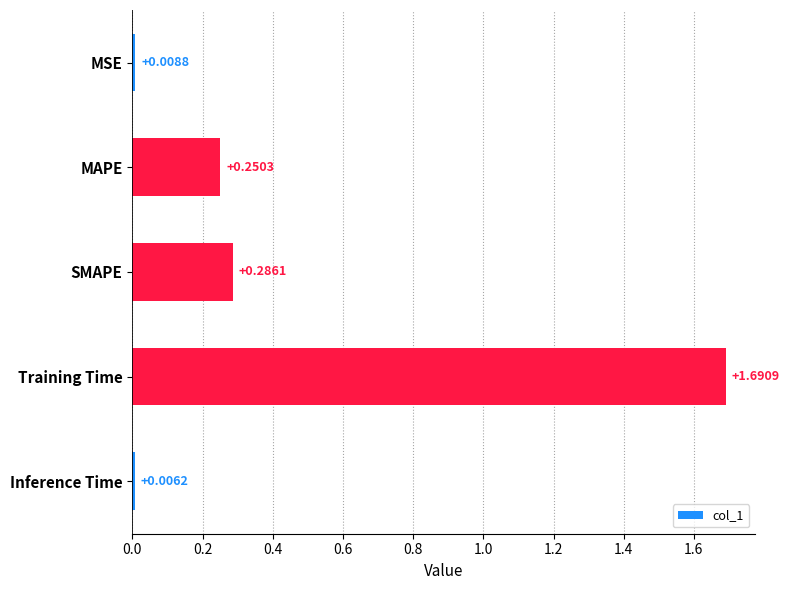

What is the sum of all values?

2.2